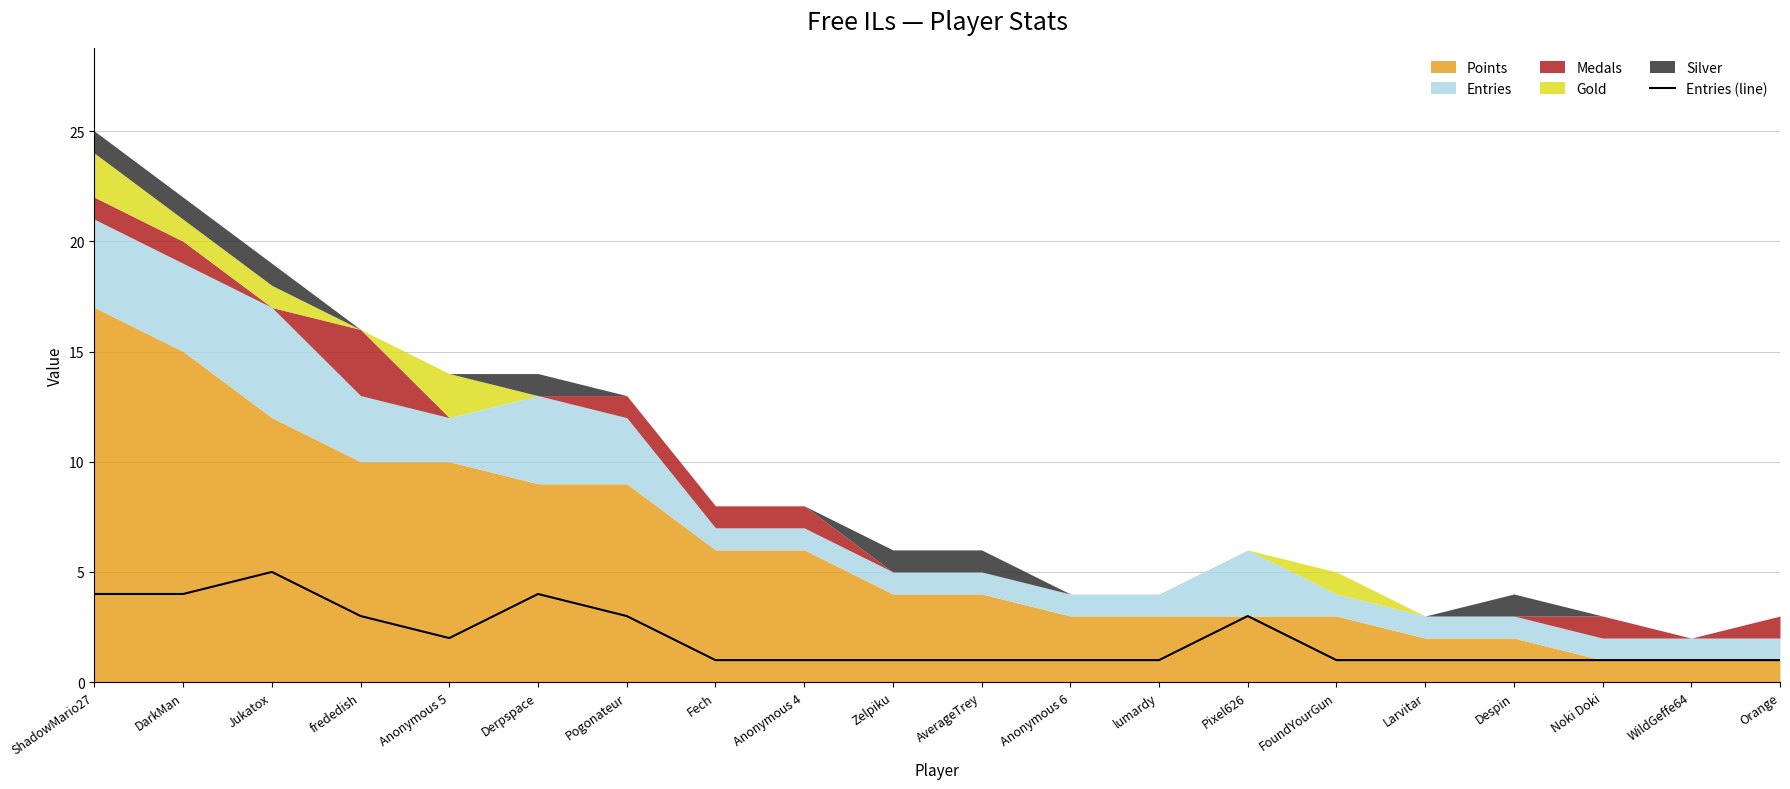

List the labels in order of value, largest first.

Jukatox, ShadowMario27, DarkMan, Derpspace, frededish, Pogonateur, Pixel626, Anonymous 5, Fech, Anonymous 4, Zelpiku, AverageTrey, Anonymous 6, lumardy, FoundYourGun, Larvitar, Despin, Noki Doki, WildGeffe64, Orange